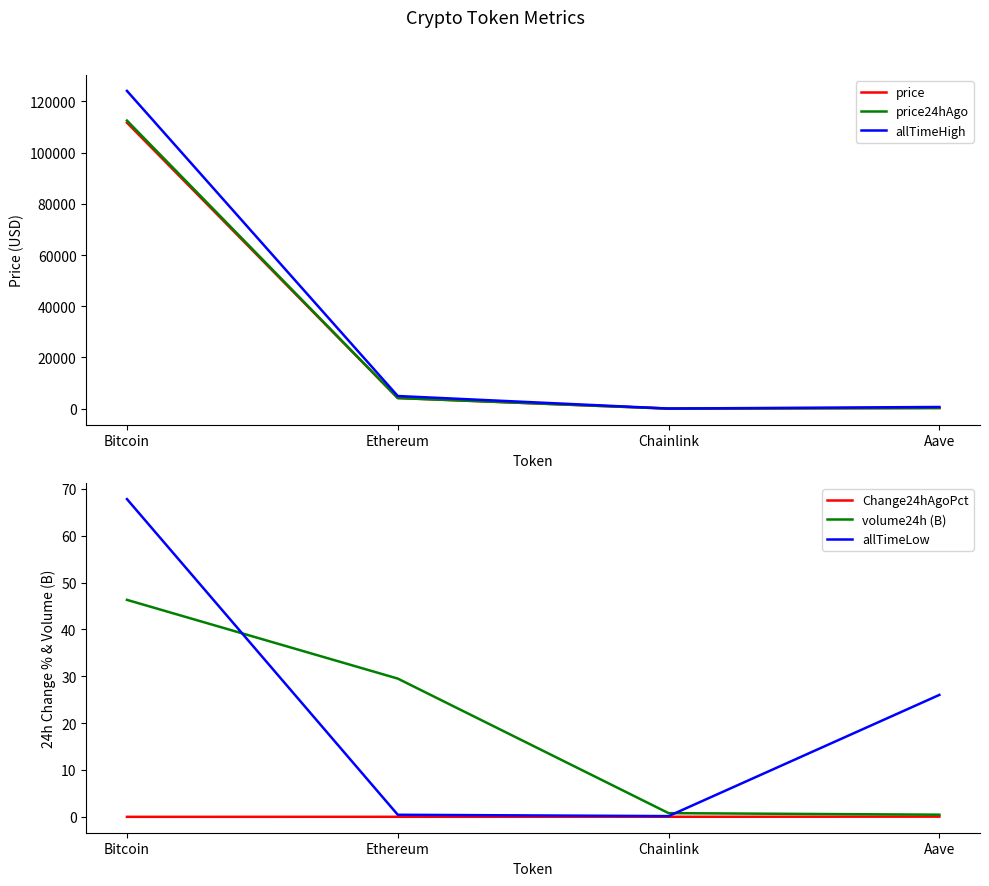

True or false: volume24h (B) has more than 1 points higher than both neighbors.

False